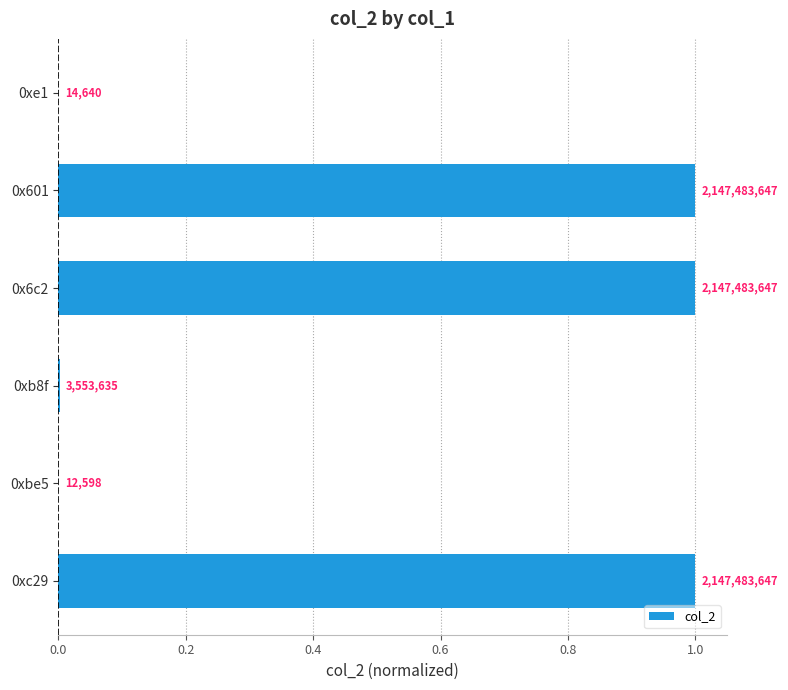

Are the bars horizontal?

Yes